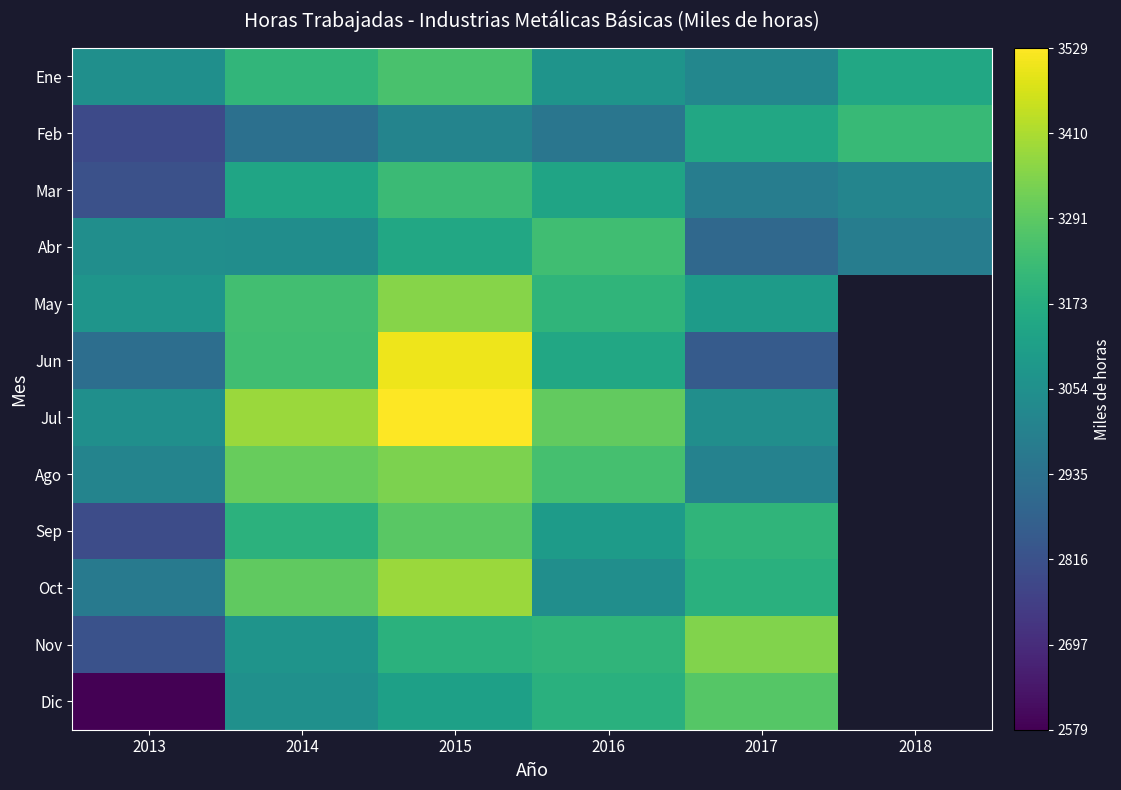

Rank the categories by Abr value from lowest to highest.

2017, 2018, 2014, 2013, 2015, 2016